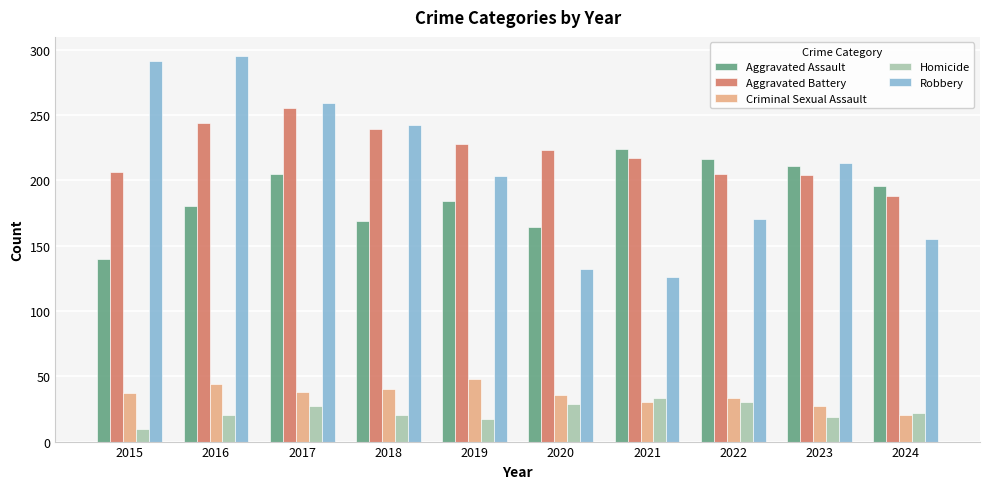

How many groups of bars are there?

10